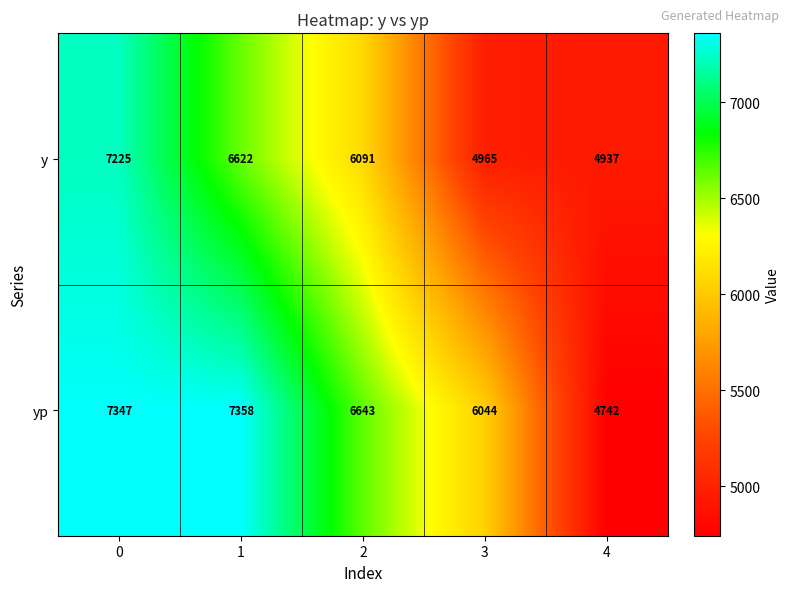

Reading right to left, what are all the values shown in this chart?

y: 4937	4965	6091	6622	7225
yp: 4742	6044	6643	7358	7347